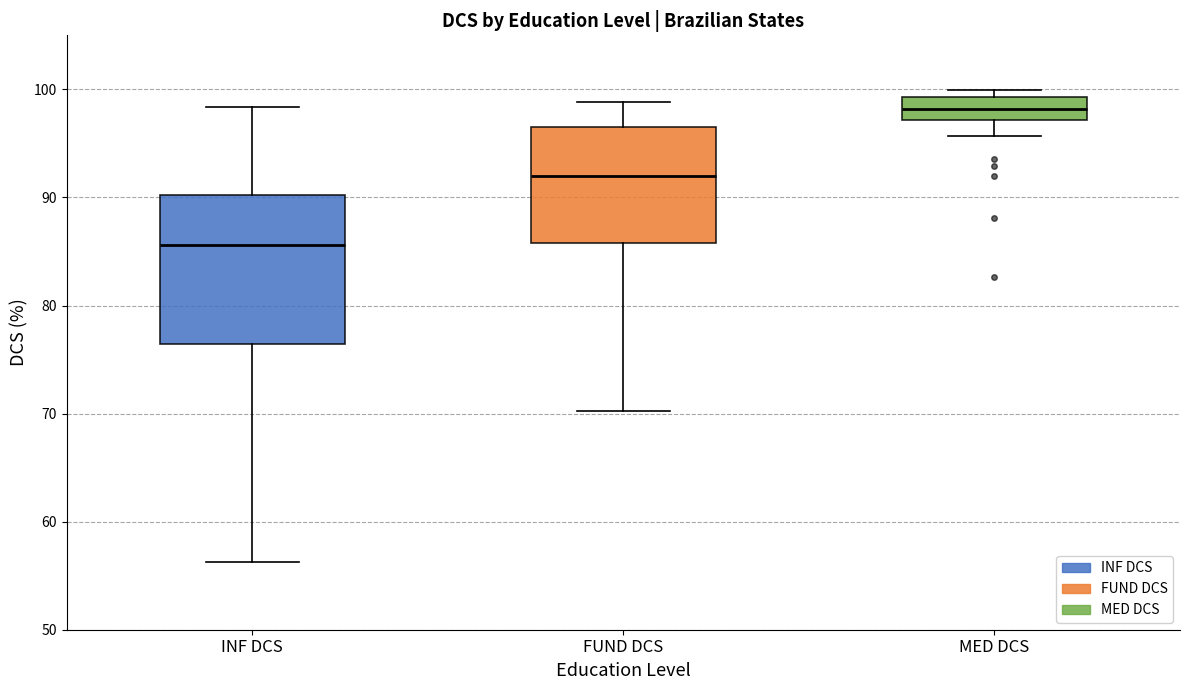

Where does the lower whisker of the box for INF DCS end on the y-axis? The values are not printed on the chart, so give them approximately, as read against the axis.

56